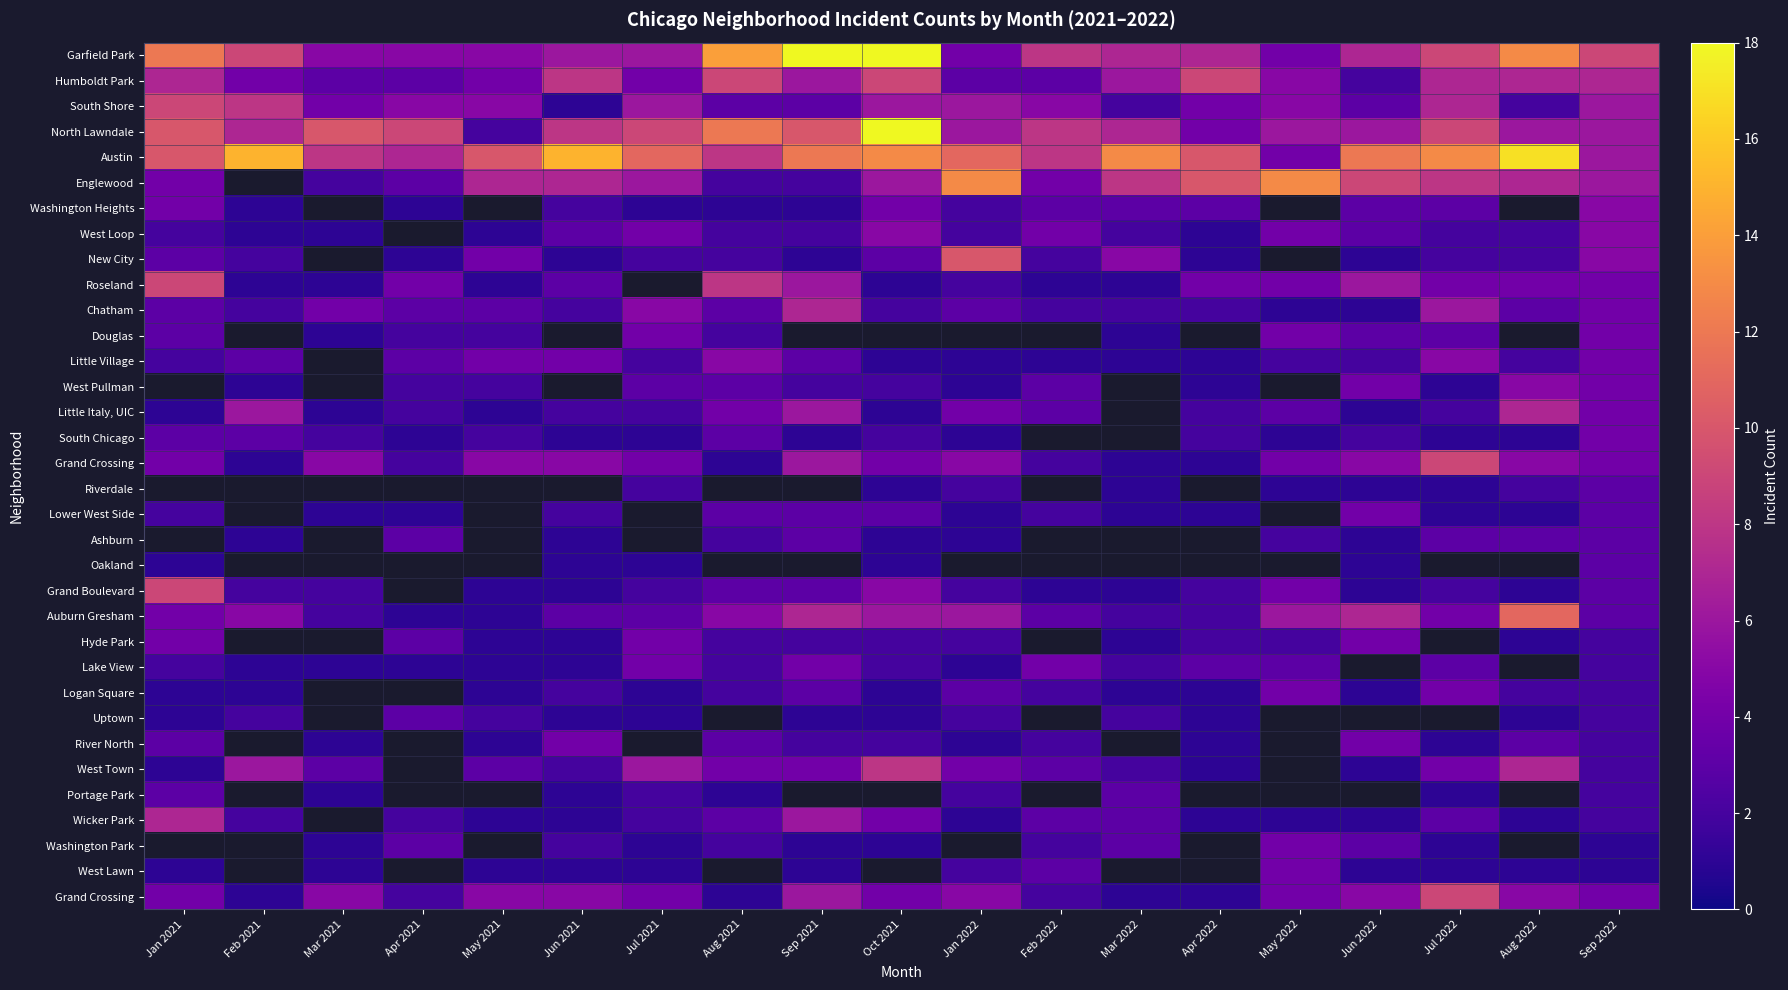

Which label corresponds to the largest value in the chart?

Sep 2021